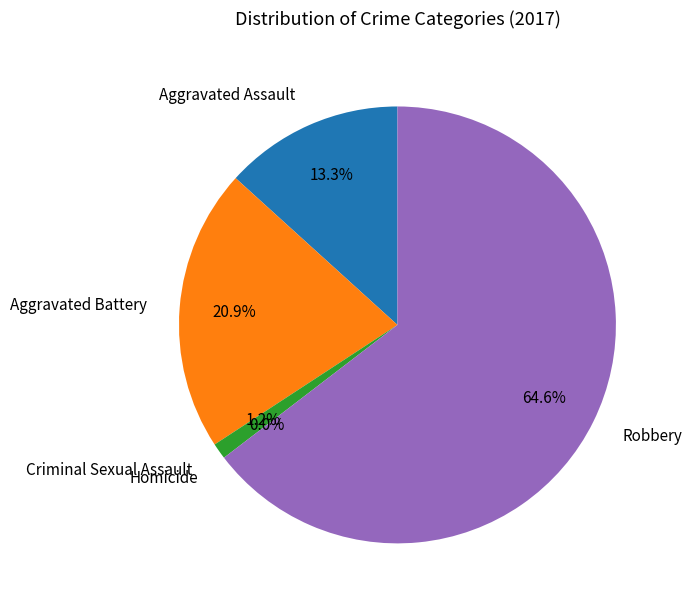

True or false: Homicide accounts for 0% of the total.

True